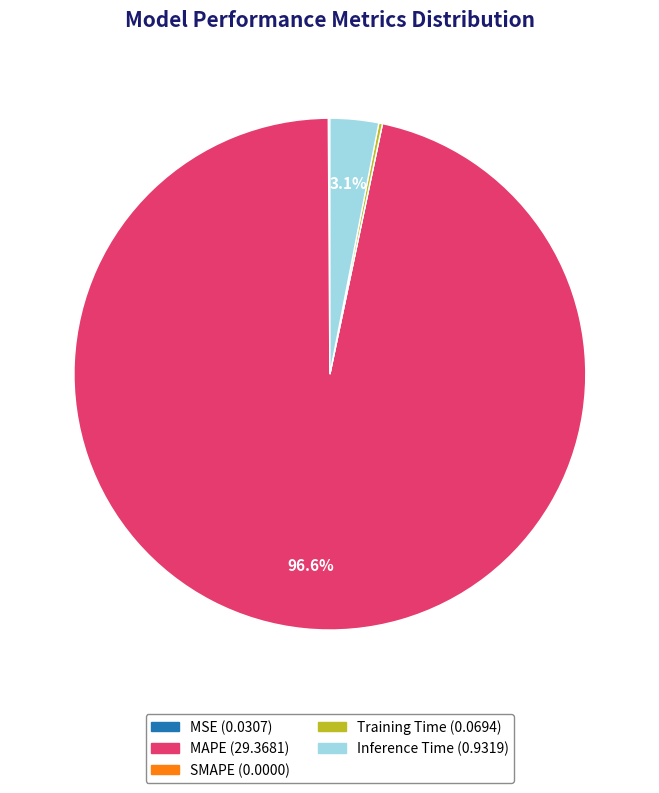

Which slice is the largest?

MAPE